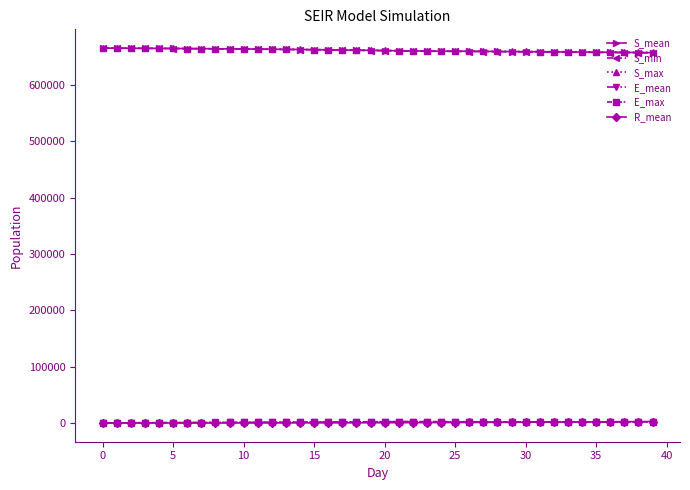

At how many categories does at least one series exceed 581997?

40